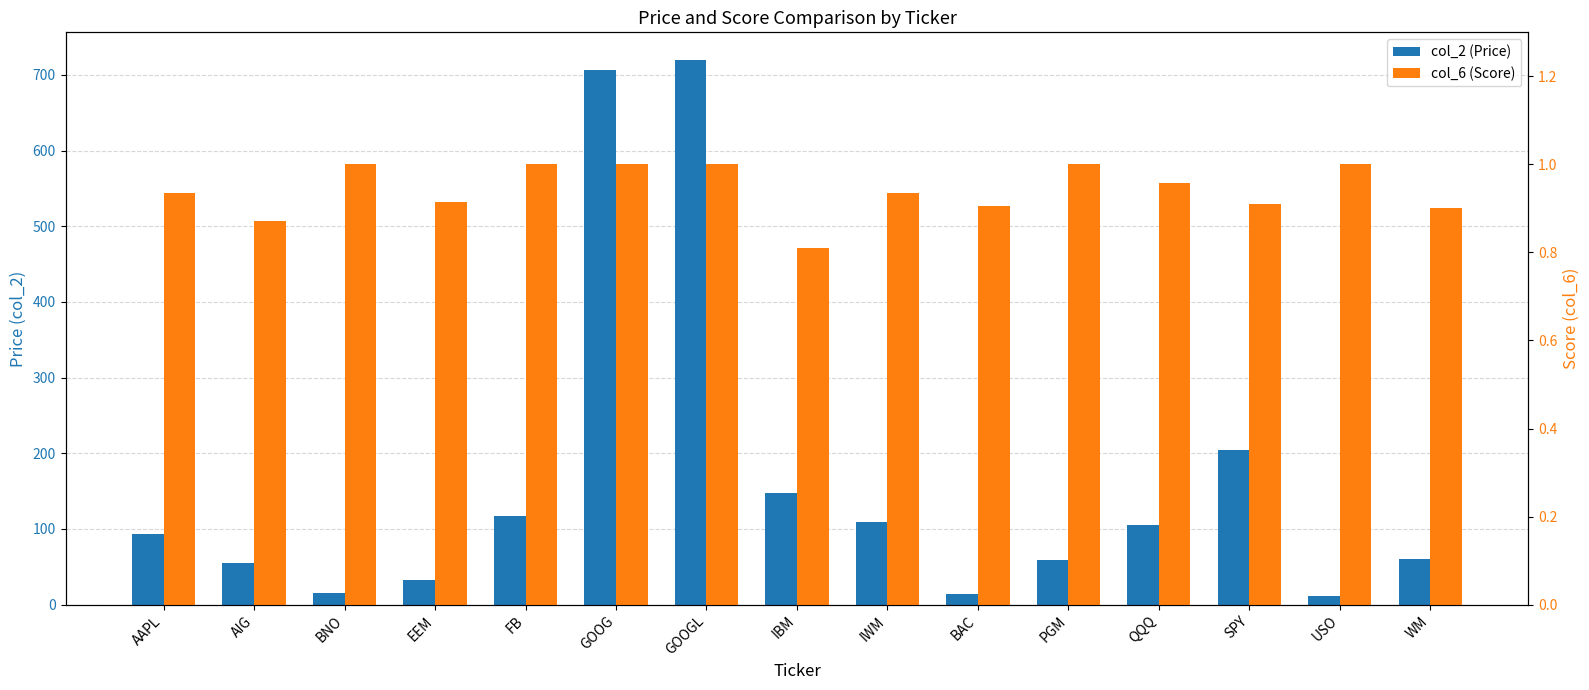

Is the value of col_2 (Price) at BNO greater than the value of col_6 (Score) at GOOG?

Yes